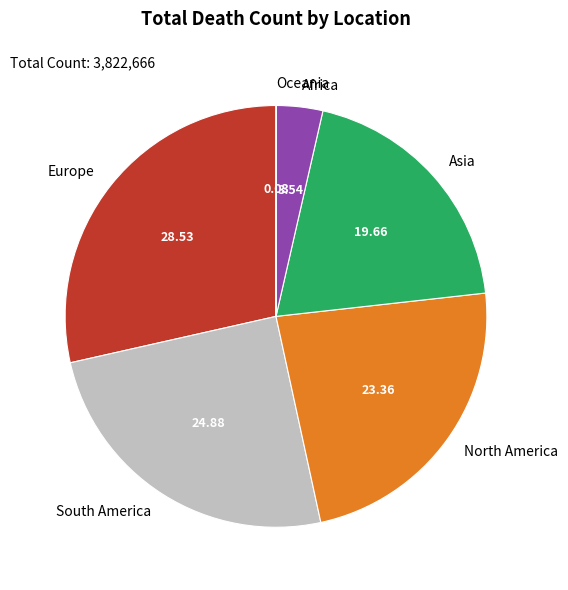

The South America slice represents 25% of the pie. True or false?

True